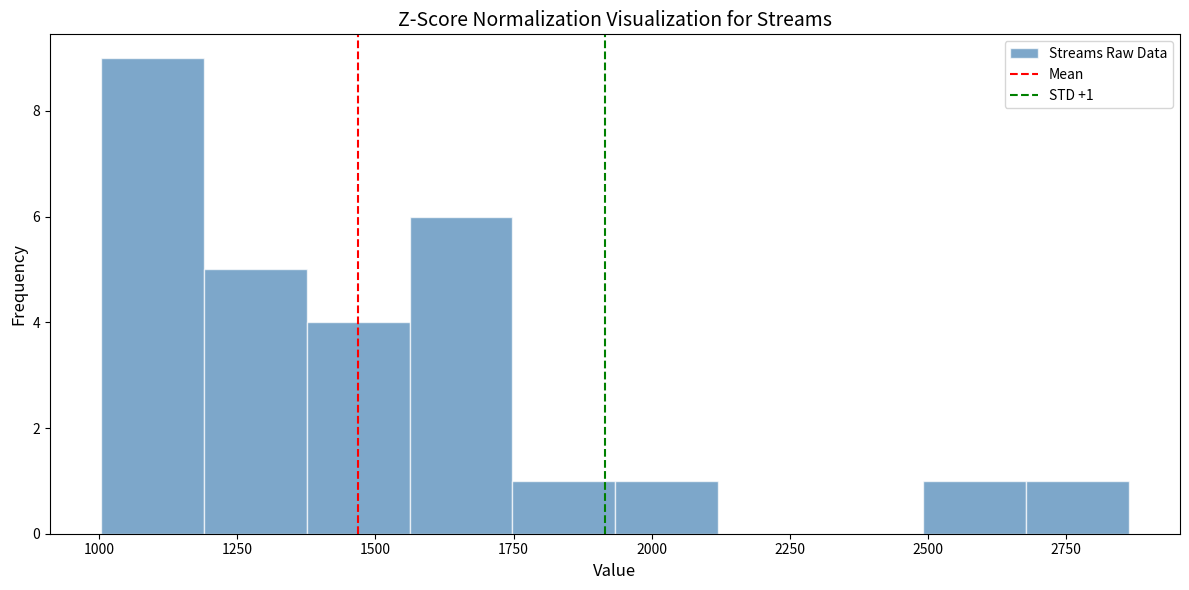

Around what value on the x-axis is the tallest bar? Give the approximate position of its centre, as read against the axis.

1100